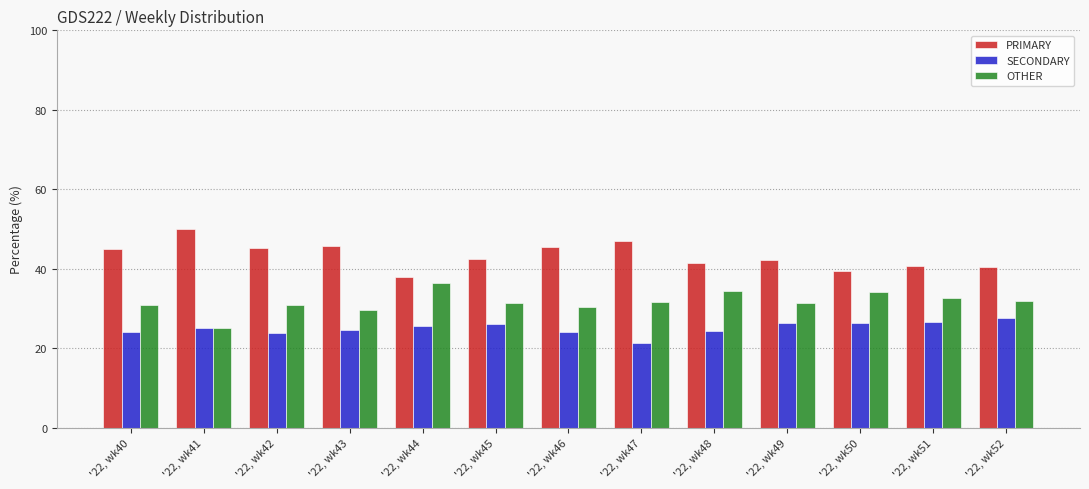

Is the value of PRIMARY at '22, wk52 greater than the value of SECONDARY at '22, wk49?

Yes